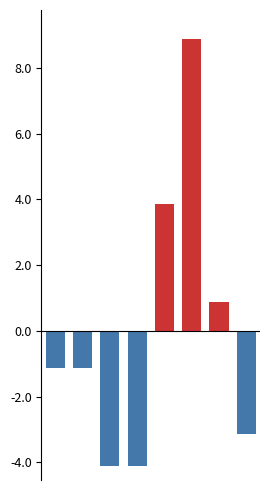

Where does the Below Mean series first go above -1?

4